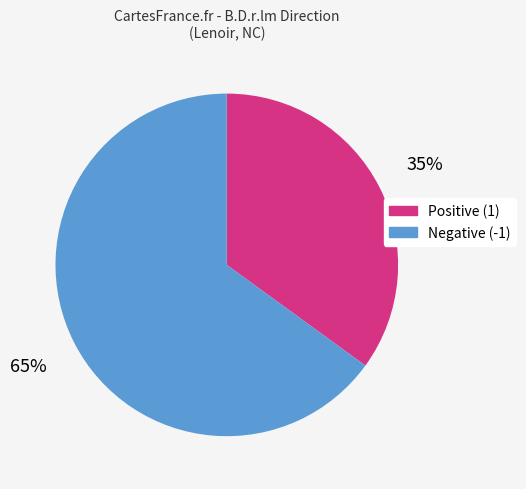

Is there a majority slice in this chart?

Yes